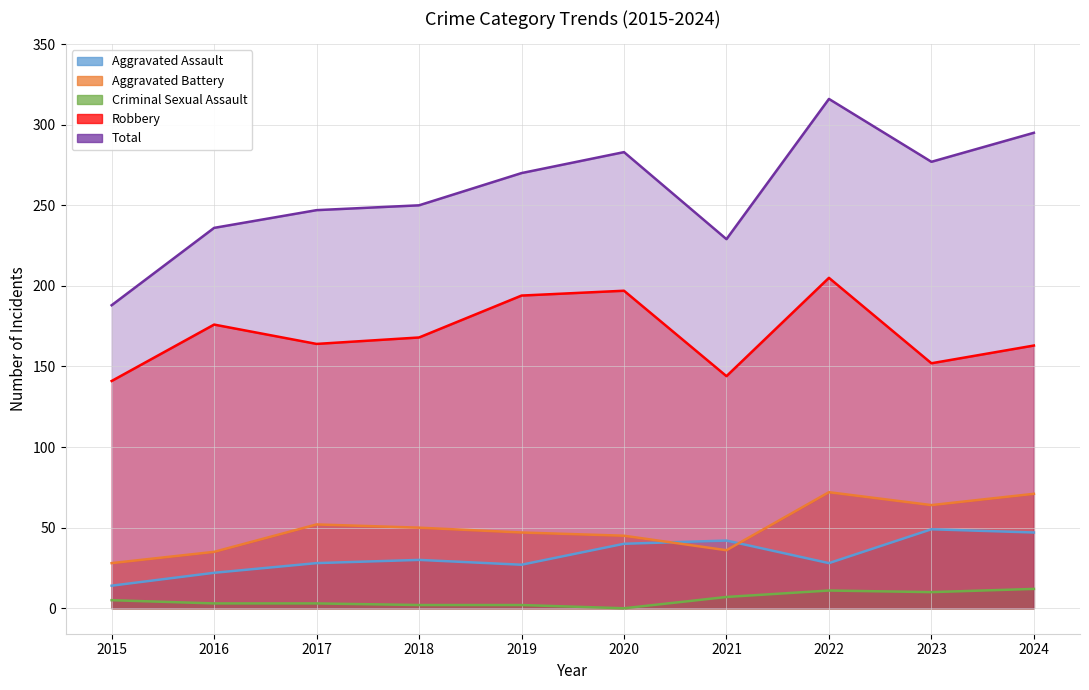

Reading right to left, transcribe all the data shown in this chart.

Aggravated Assault: 2024=47	2023=49	2022=28	2021=42	2020=40	2019=27	2018=30	2017=28	2016=22	2015=14
Aggravated Battery: 2024=71	2023=64	2022=72	2021=36	2020=45	2019=47	2018=50	2017=52	2016=35	2015=28
Criminal Sexual Assault: 2024=12	2023=10	2022=11	2021=7	2020=0	2019=2	2018=2	2017=3	2016=3	2015=5
Robbery: 2024=163	2023=152	2022=205	2021=144	2020=197	2019=194	2018=168	2017=164	2016=176	2015=141
Total: 2024=295	2023=277	2022=316	2021=229	2020=283	2019=270	2018=250	2017=247	2016=236	2015=188